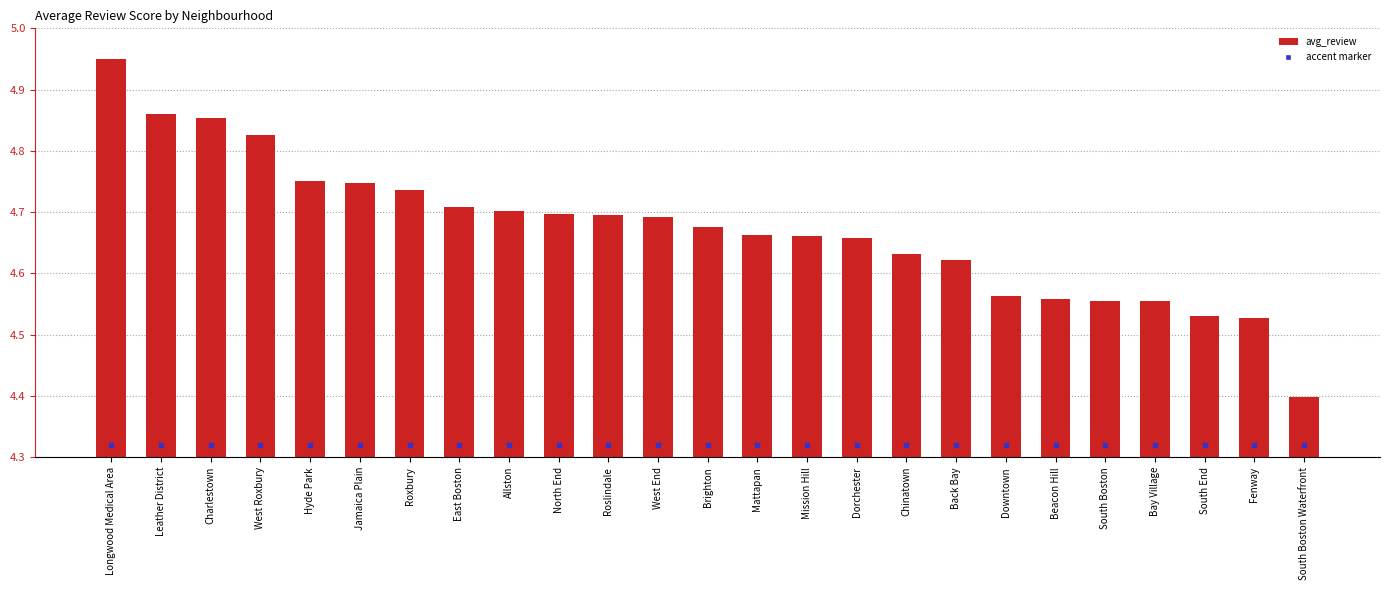

Approximately how many times larger is the value at Back Bay compared to Jamaica Plain?

1.0